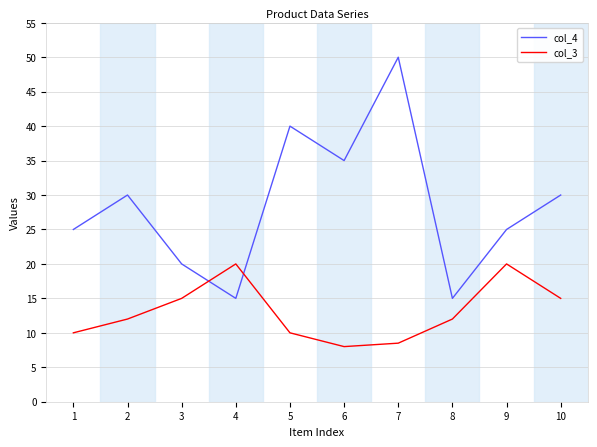

Which series ends up on top after the final intersection of col_3 and col_4?

col_4